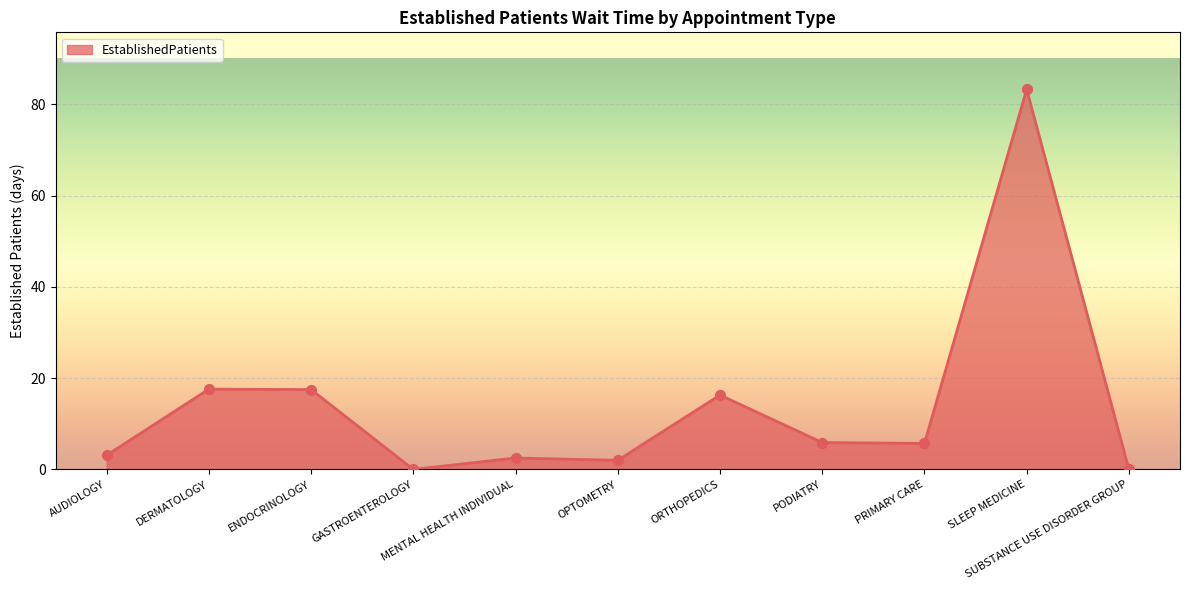

Between SUBSTANCE USE DISORDER GROUP and ORTHOPEDICS, which is larger?

ORTHOPEDICS